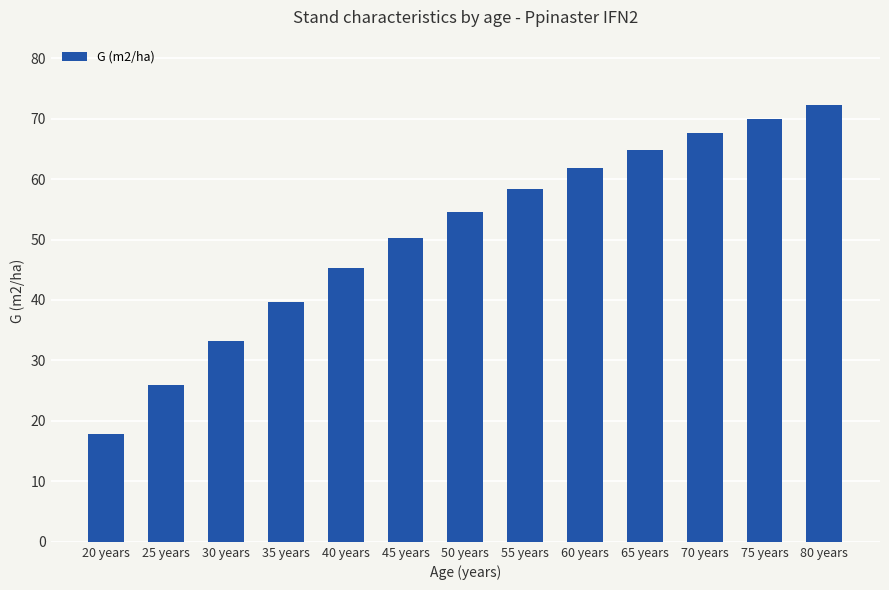

What is the value of the 7th bar from the left?

54.6